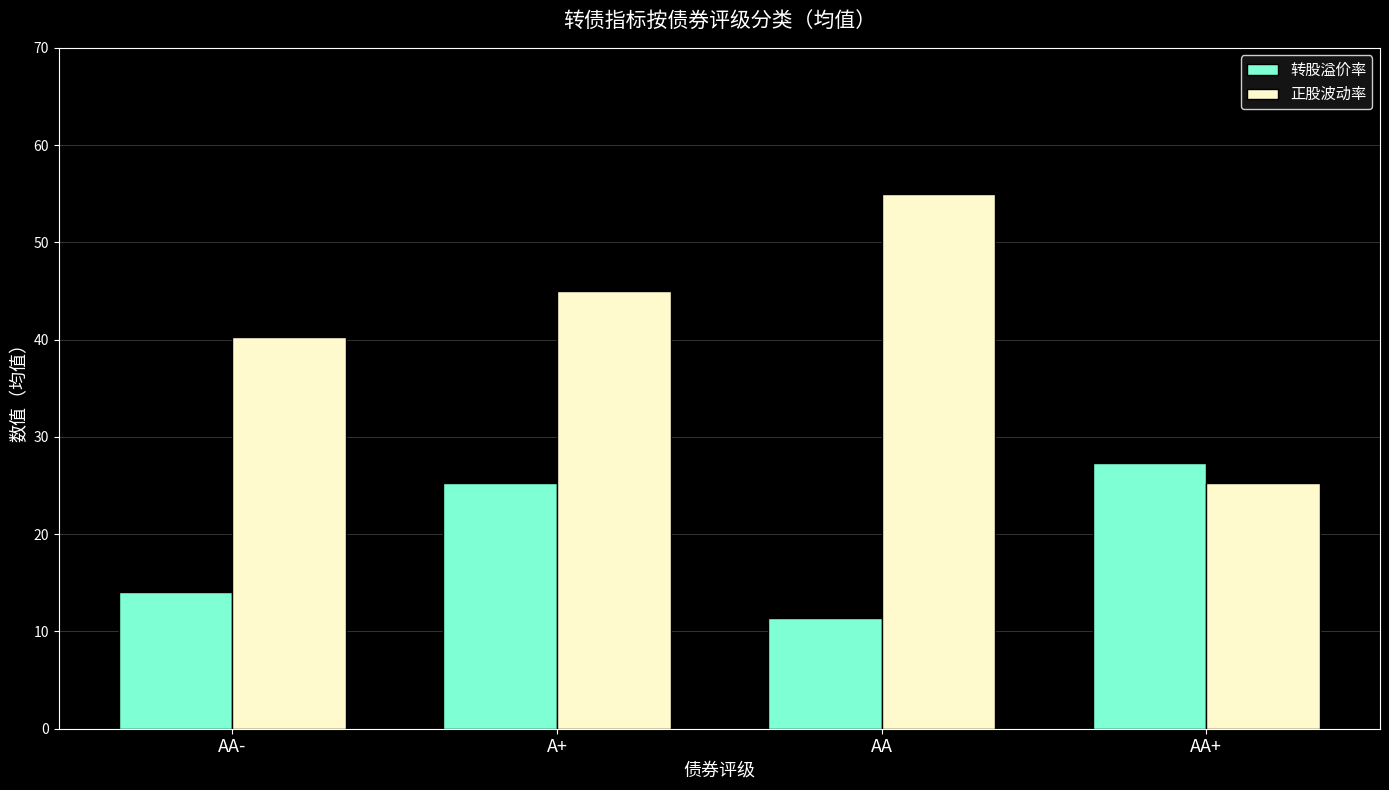

What is the value of the 正股波动率 bar at the 1st from the left?

40.3